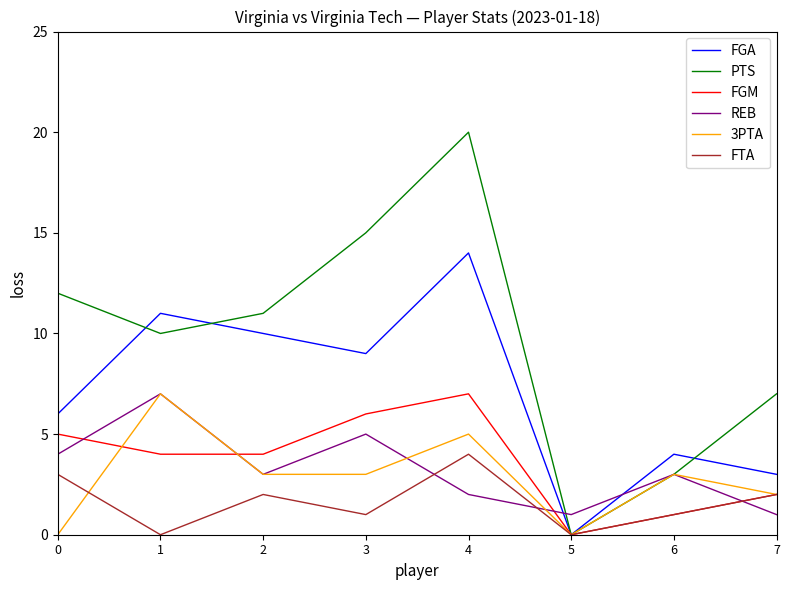

Between 3 and 6, which series saw the biggest shift?

PTS